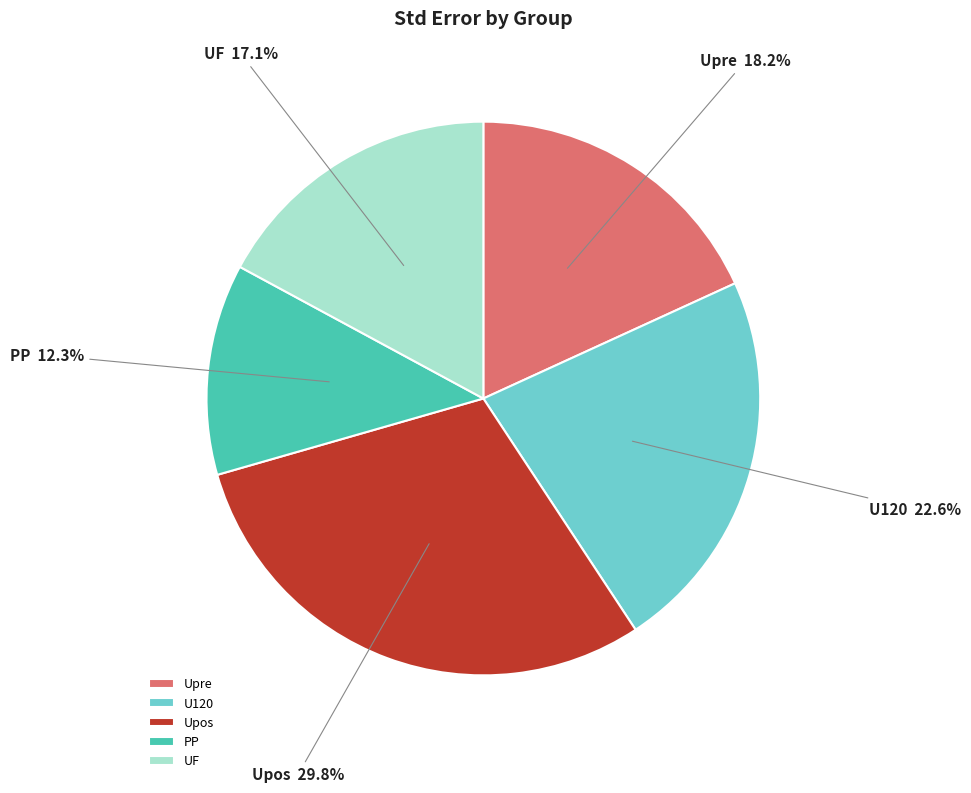

How many slices are in this pie chart?

5